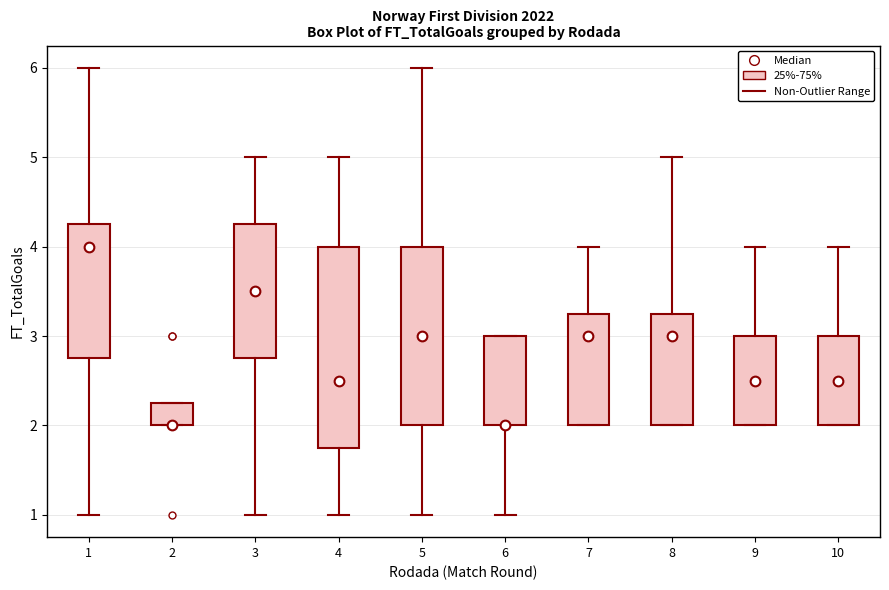

Which box is the tallest, from its lower edge to its upper edge?

4